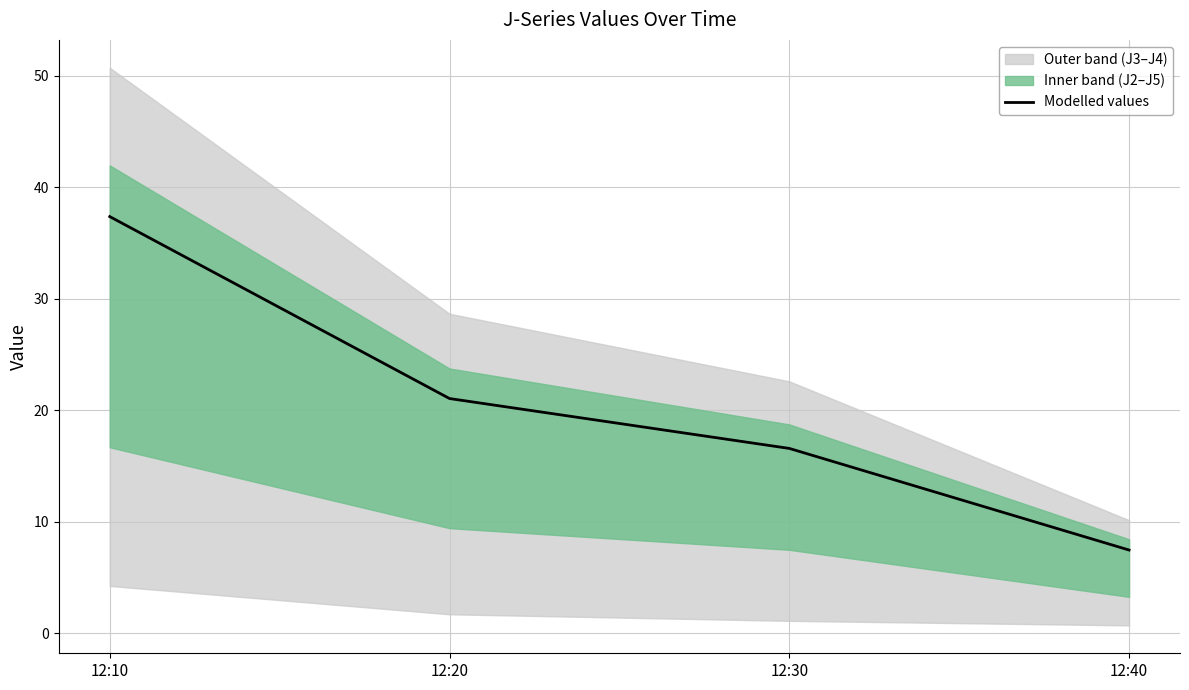

How many lines are shown in the chart?

1